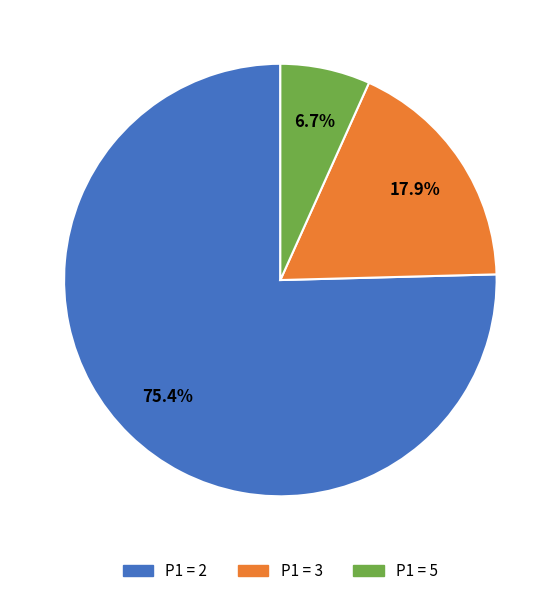

Does any single category account for the majority?

Yes